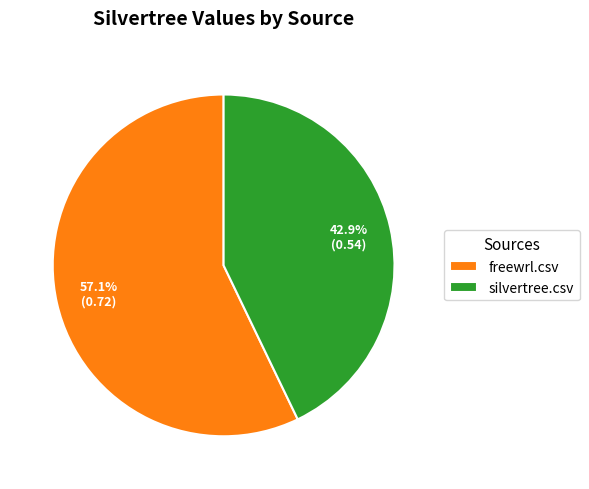

How many segments does this pie chart have?

2